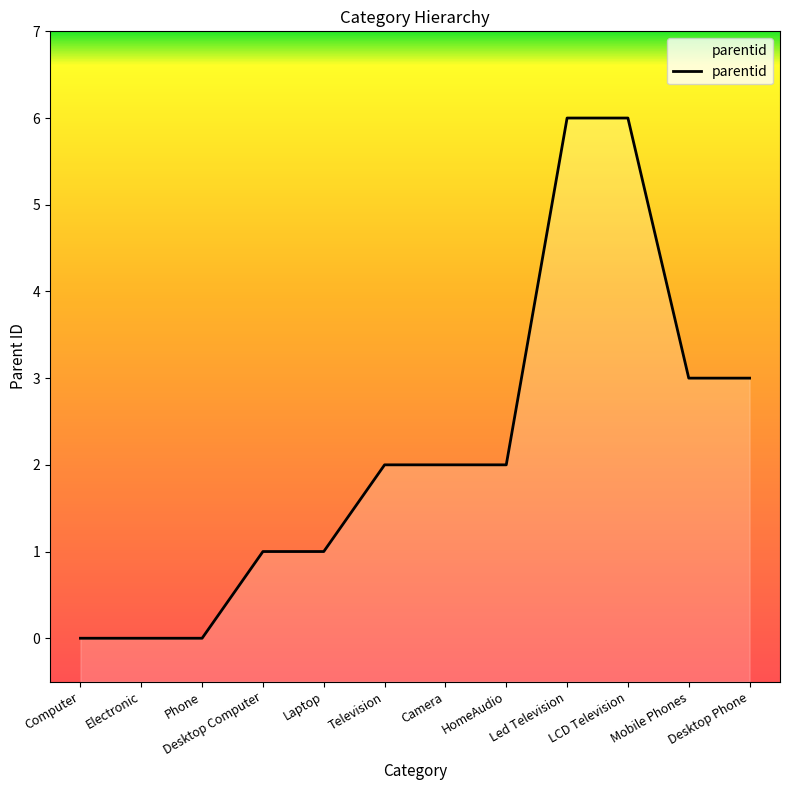

How many positive values are there?

9